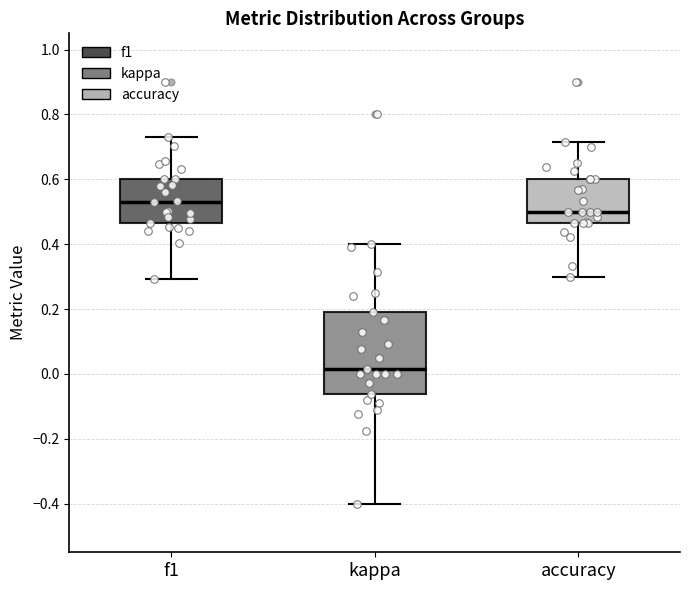

Comparing the boxes themselves (not the whiskers), which one is the tallest?

kappa